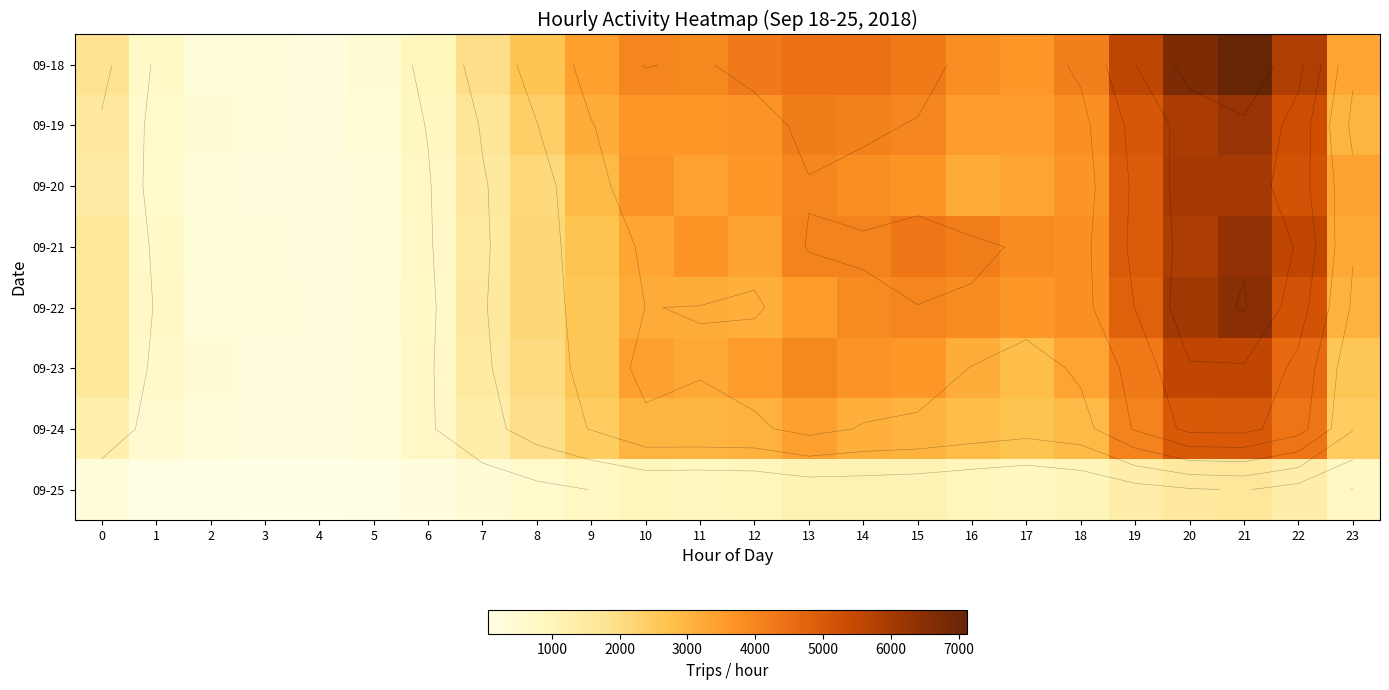

What value does the 09-19 series have at 7?

1656